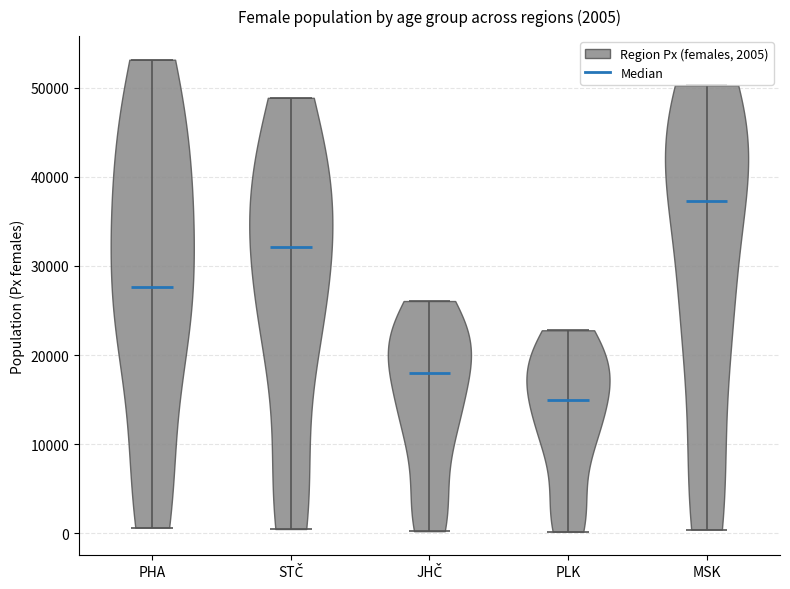

Which violin has the highest median line?

MSK